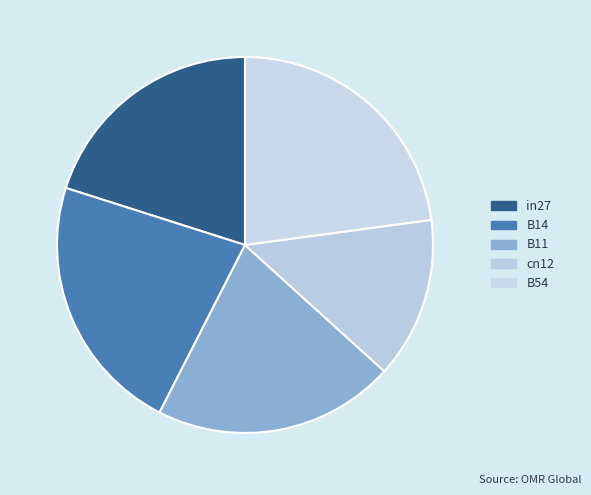

How many segments does this pie chart have?

5